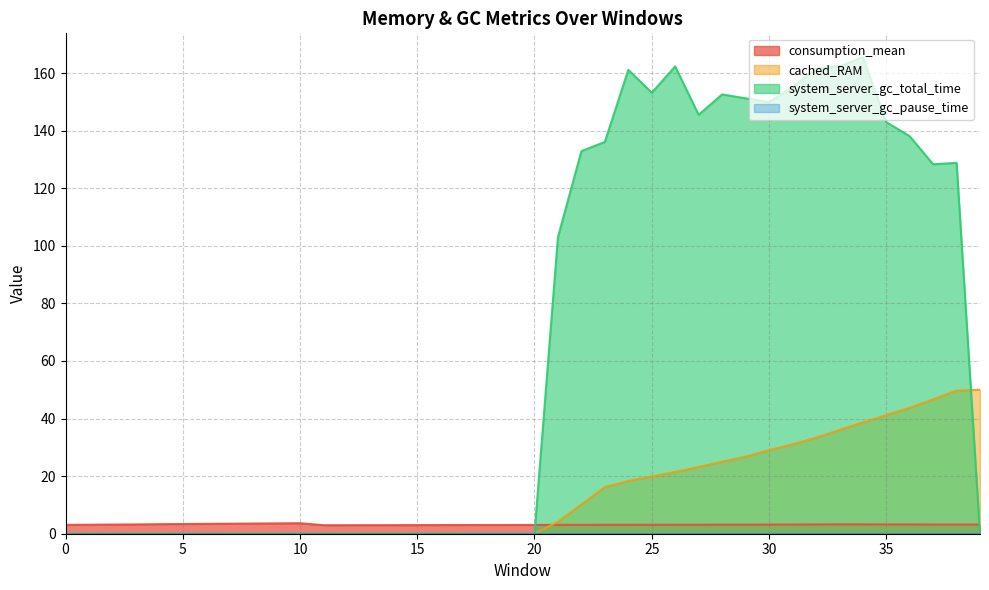

Is the value of cached_RAM at 24 greater than the value of system_server_gc_total_time at 26?

No